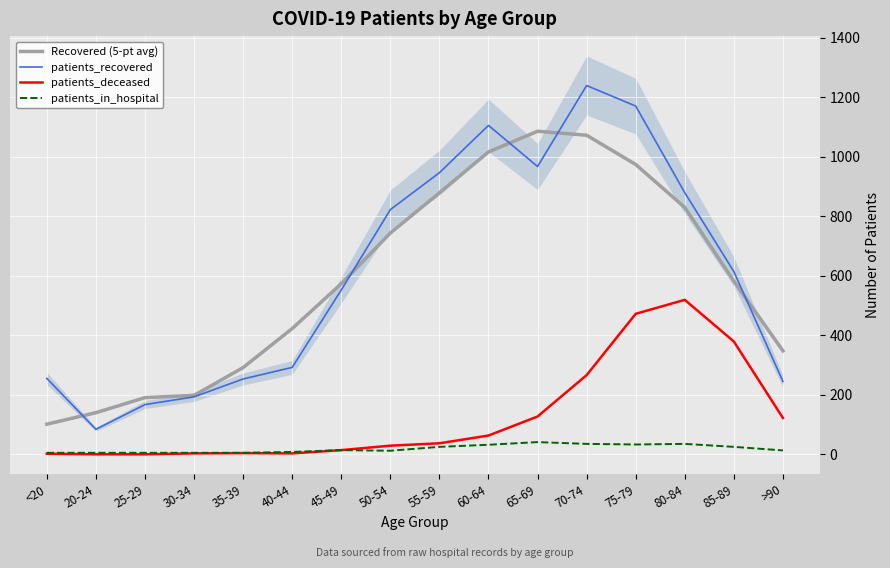

How many lines are shown in the chart?

4